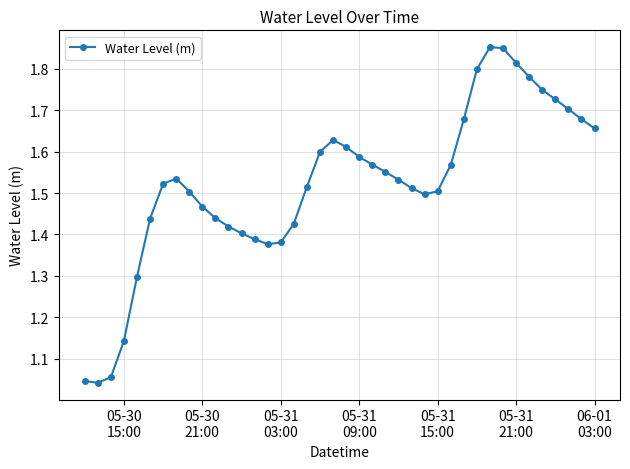

Count the number of data series in this chart.

1